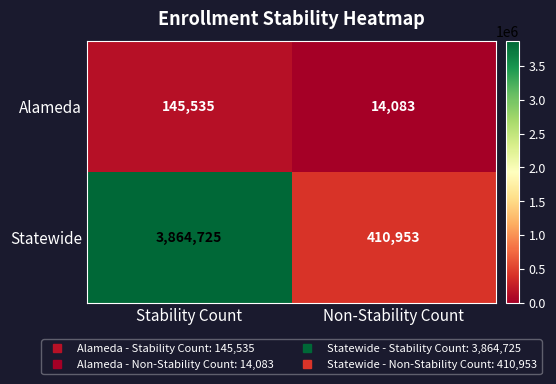

What is the minimum value for Statewide?

410953